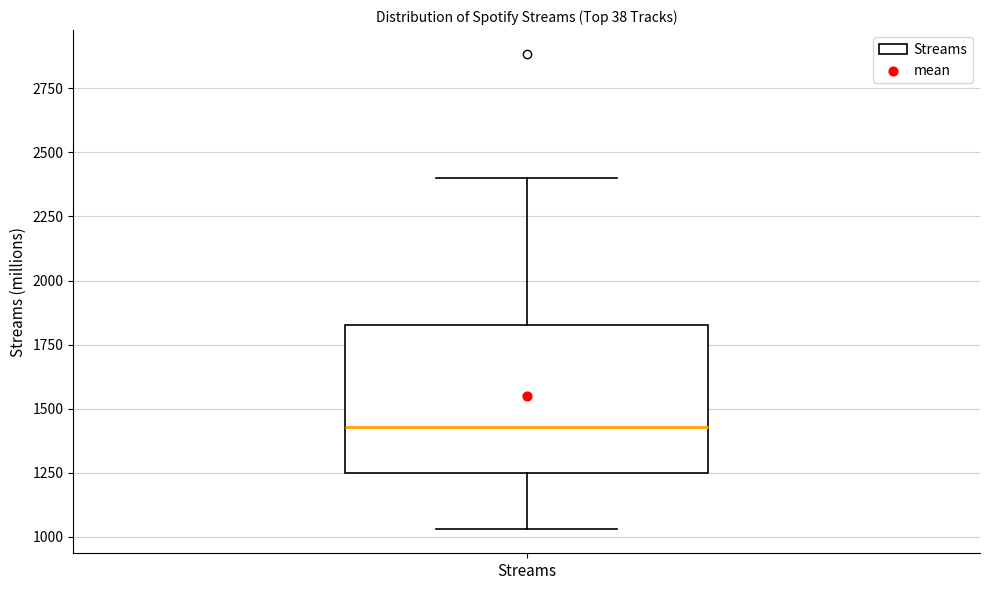

Read this box plot against the y-axis: the position of the median line, the range covered by the box, and the ends of both whiskers. The values are not printed on the chart, so give them approximately, as read against the axis.

median 1450, box 1250 to 1850, whiskers 1050 to 2400